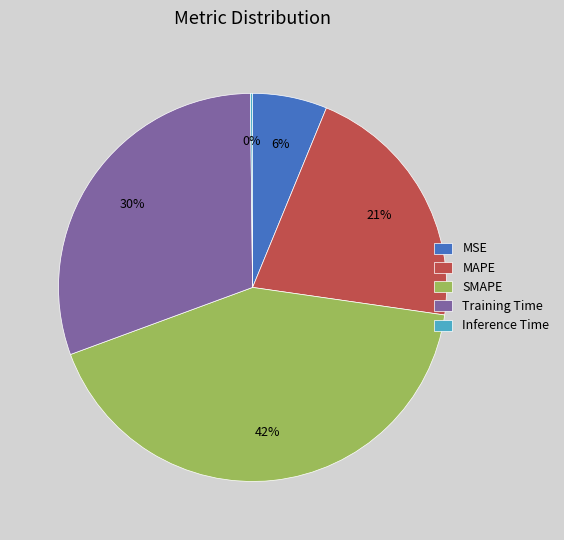

Which slice is the largest?

SMAPE